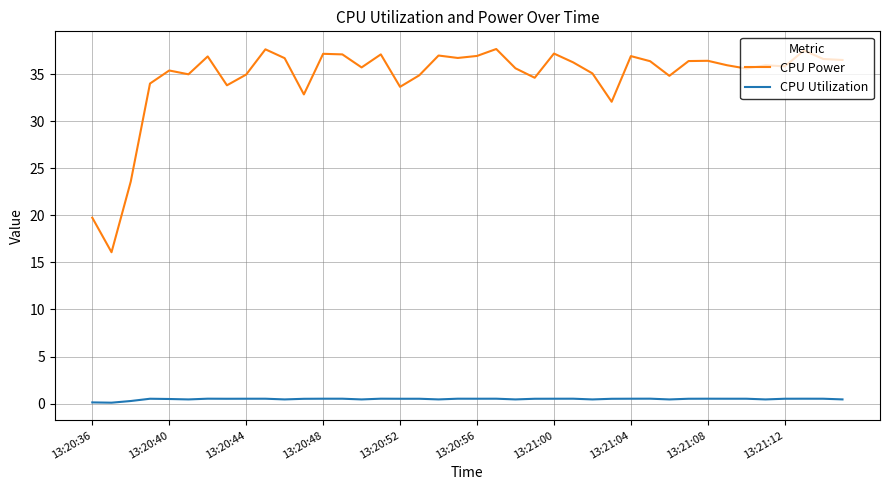

True or false: CPU Utilization and CPU Power cross at least once.

False